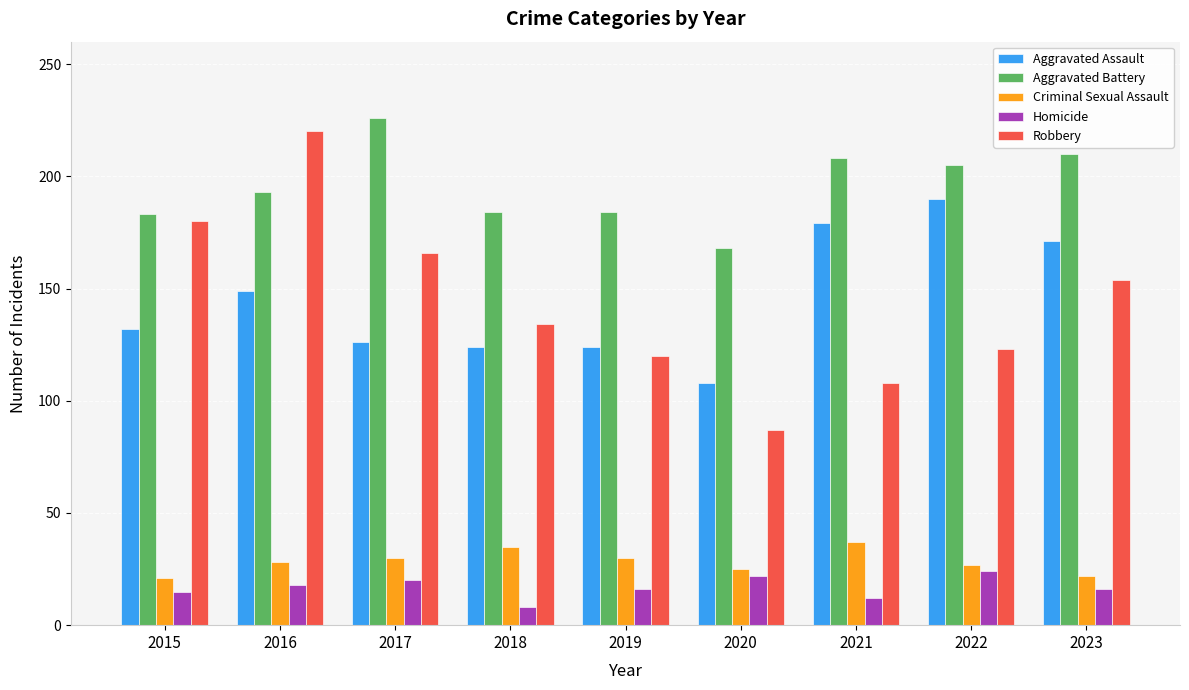

At which category is the sum across all series the highest?

2016